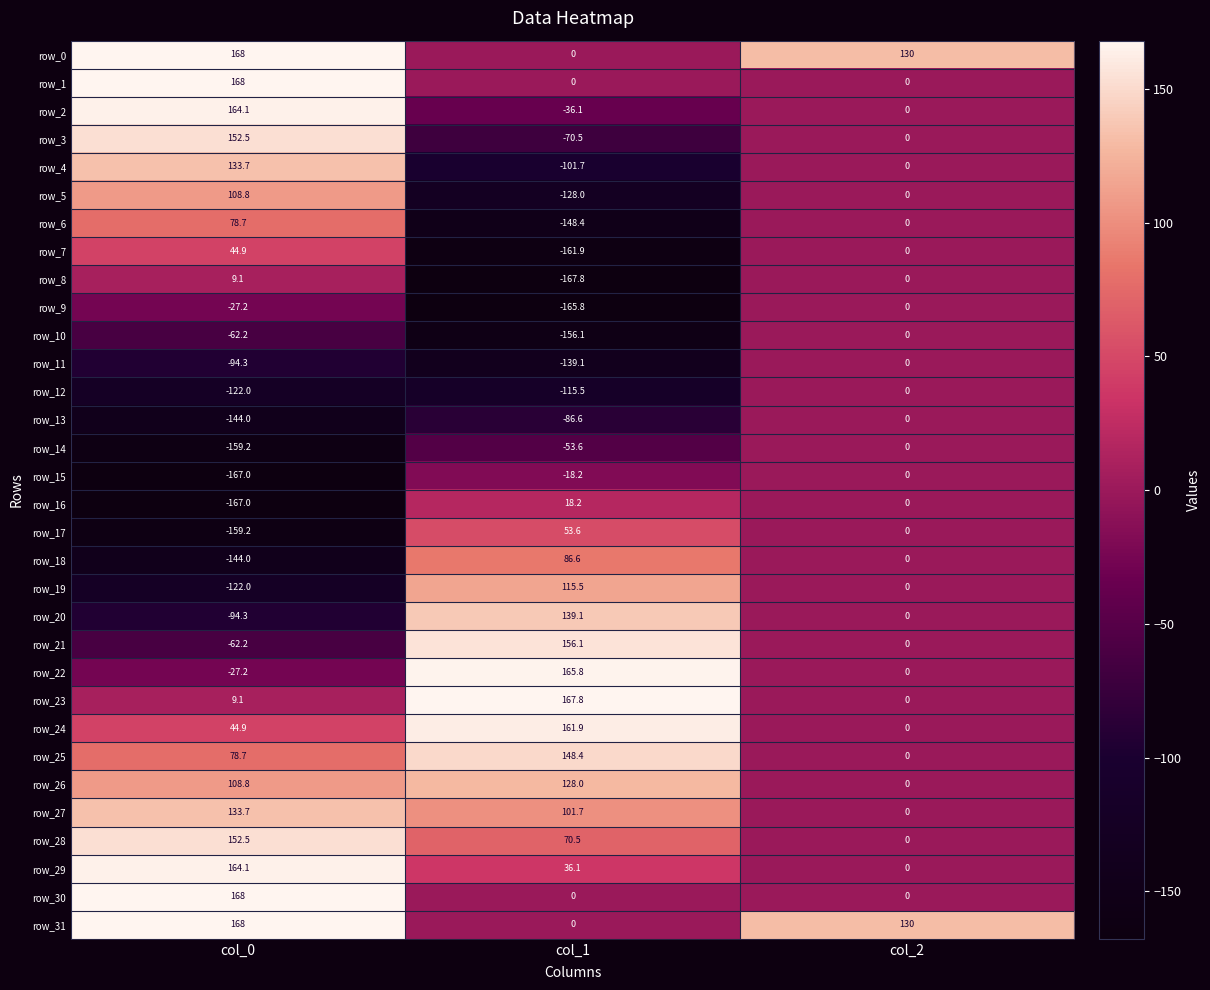

True or false: row_11 has a value of 0.0 at col_2.

True